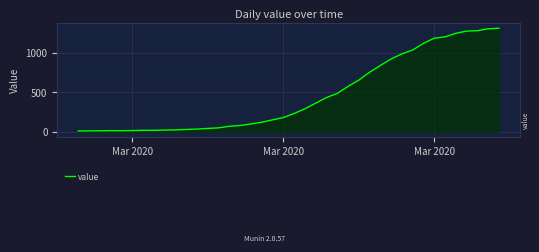

What is the difference between the maximum and minimum values?

1299